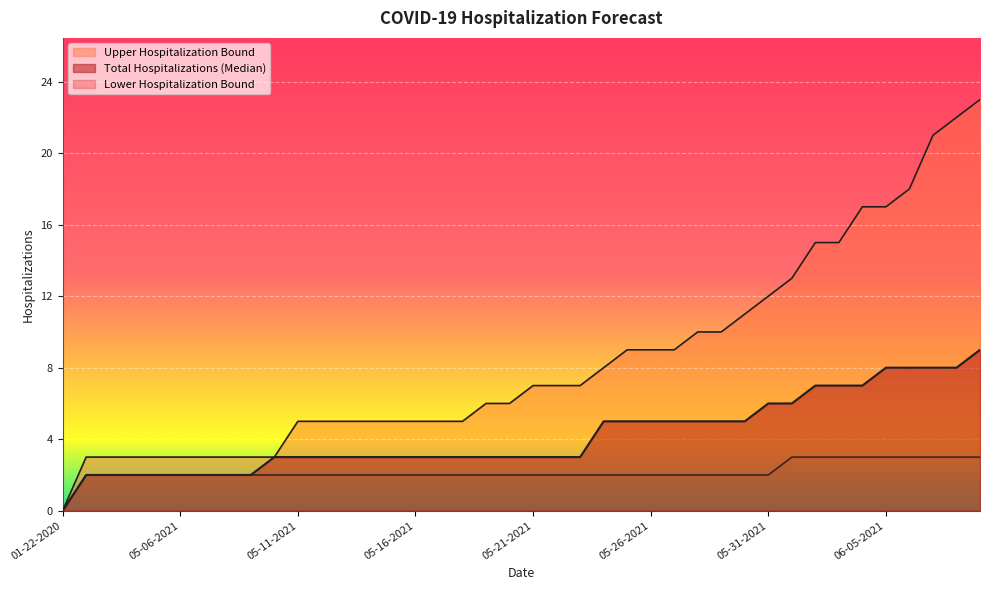

Where does the Total Hospitalizations (Median) series first go above 3?

05-24-2021